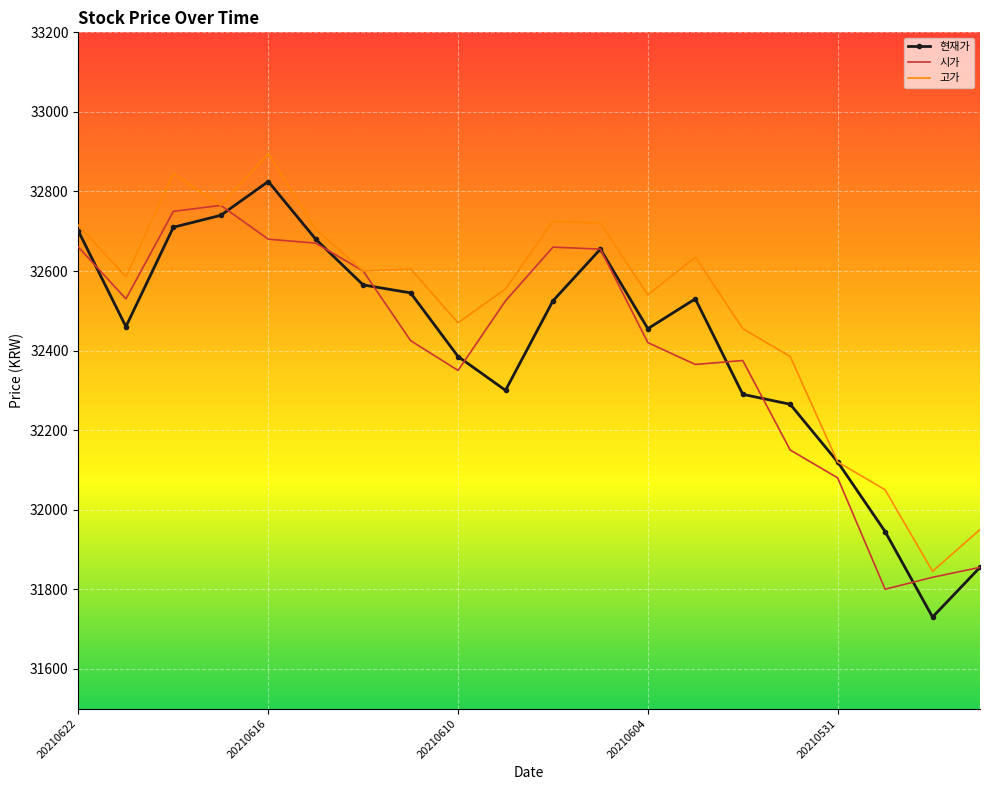

What are all the series names shown in the legend?

현재가, 시가, 고가